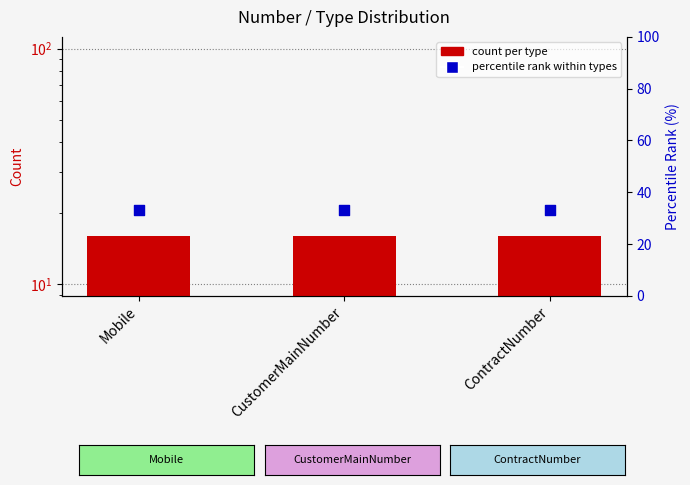

Which series contains the lowest Y value?

count per type